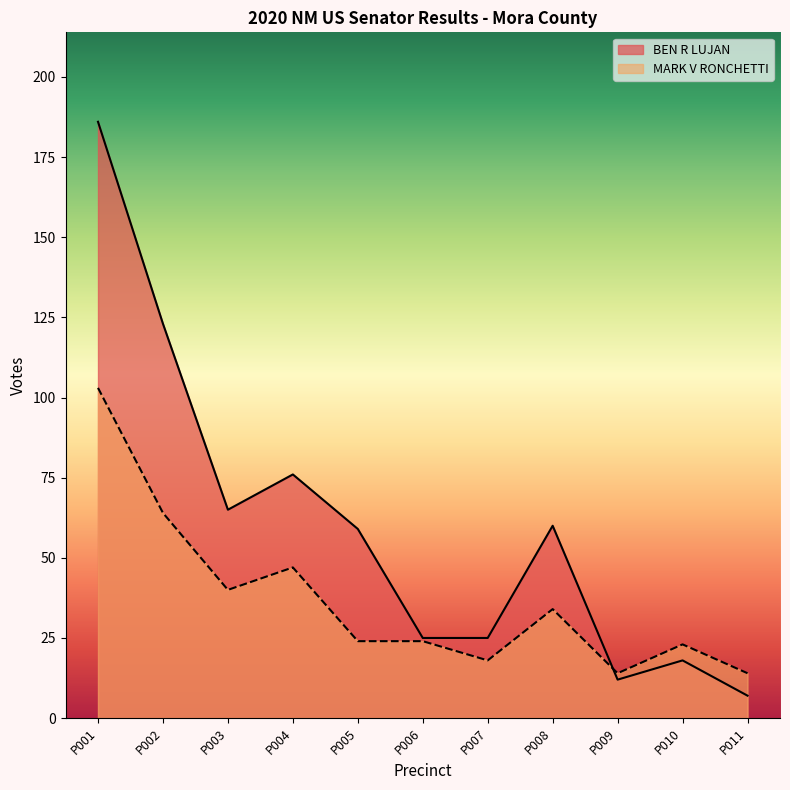

True or false: BEN R LUJAN has a value of 123 at P002.

True